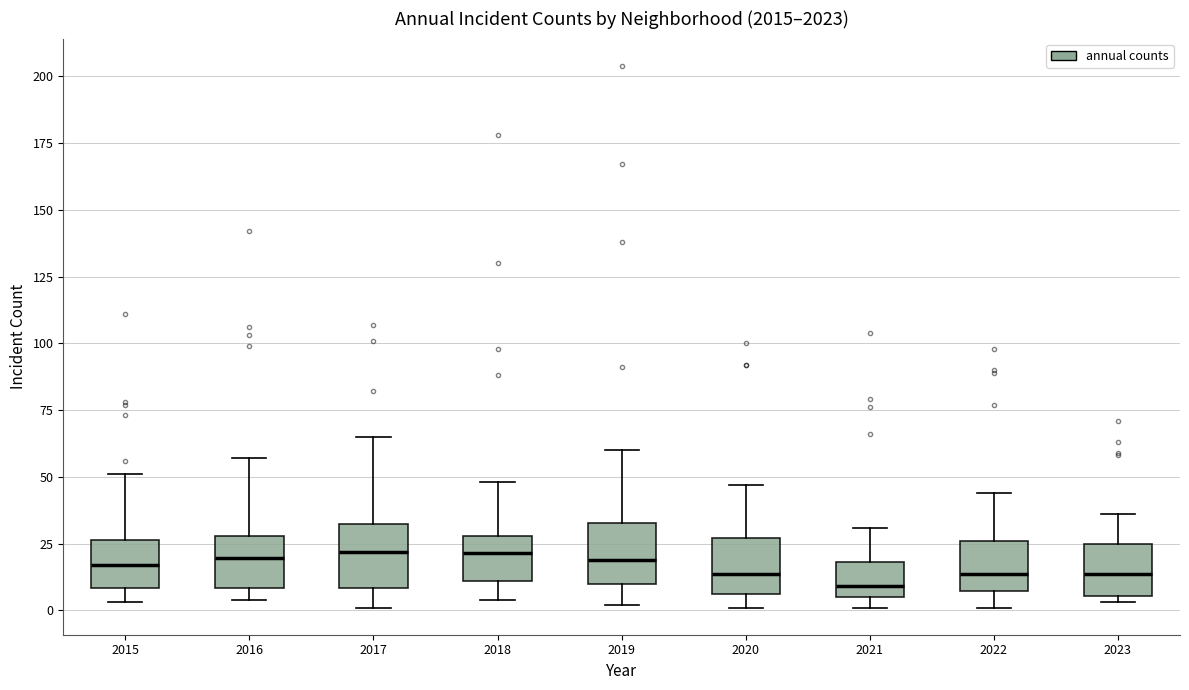

Reading left to right, read every box against the y-axis: the position of its median line, the range the box covers, and the ends of its whiskers. The values are not printed on the chart, so give them approximately, as read against the axis.

2015: median 15, box 10 to 25, whiskers 5 to 50
2016: median 20, box 10 to 30, whiskers 5 to 55
2017: median 20, box 10 to 30, whiskers 0 to 65
2018: median 20, box 10 to 30, whiskers 5 to 50
2019: median 20, box 10 to 35, whiskers 0 to 60
2020: median 15, box 5 to 25, whiskers 0 to 45
2021: median 10, box 5 to 20, whiskers 0 to 30
2022: median 15, box 5 to 25, whiskers 0 to 45
2023: median 15, box 5 to 25, whiskers 5 (just below the box's lower edge) to 35